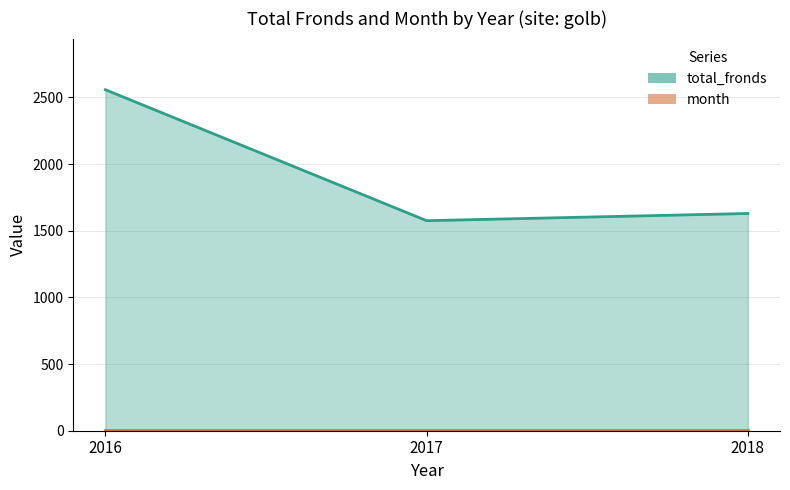

What is the sum of the values at 2017 and 2016?

4132